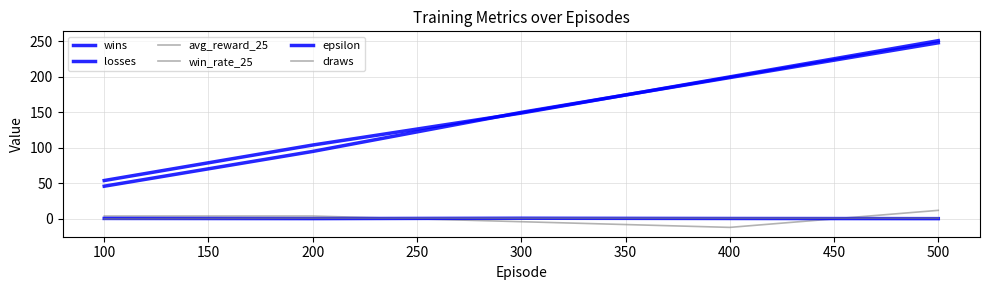

Count the avg_reward_25 values in the range -4 to 4.

3